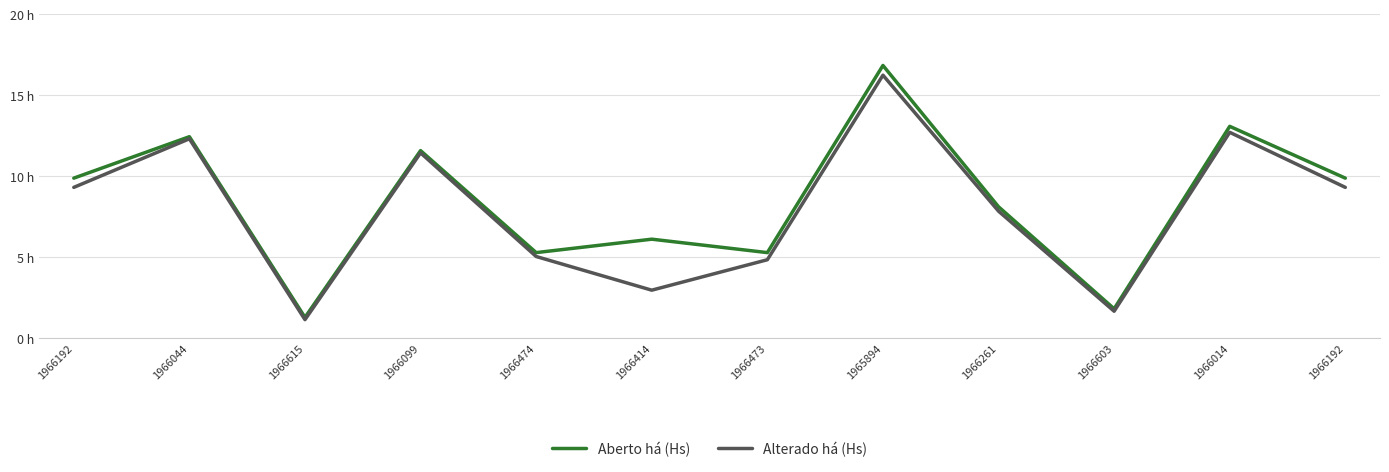

Is this an area chart (filled region under the line)?

No